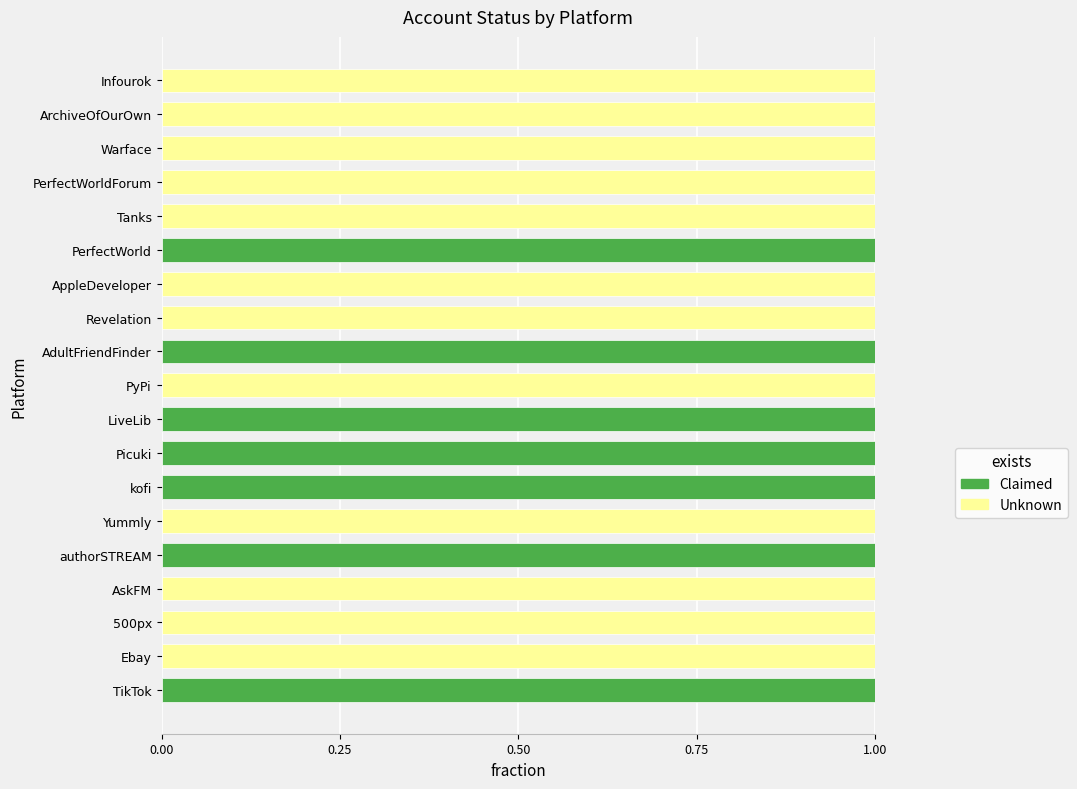

True or false: Claimed has a value of 1 at Picuki.

True